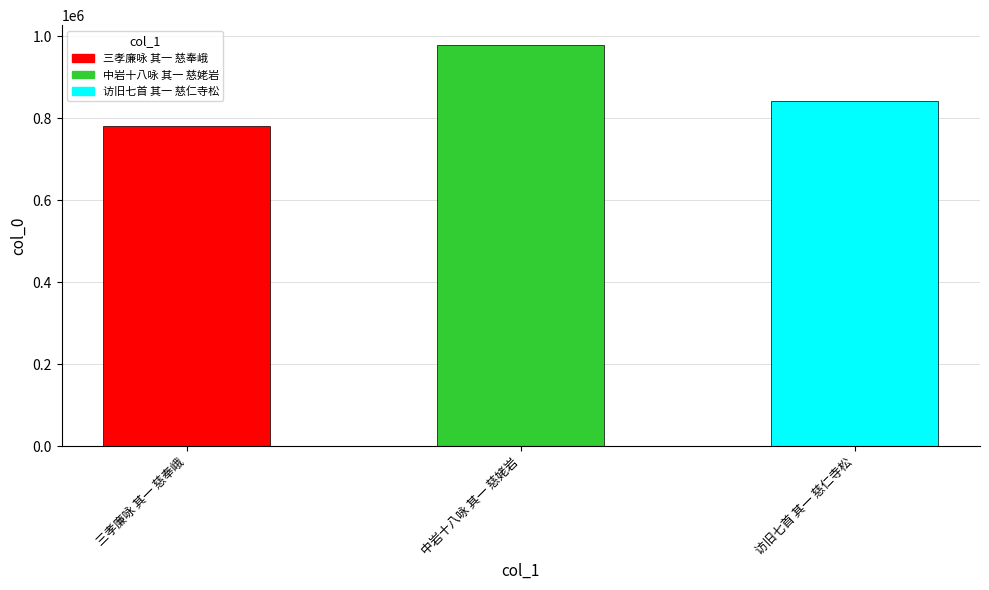

Read the value at 三孝廉咏 其一 慈奉峨, to the nearest 50.

781100